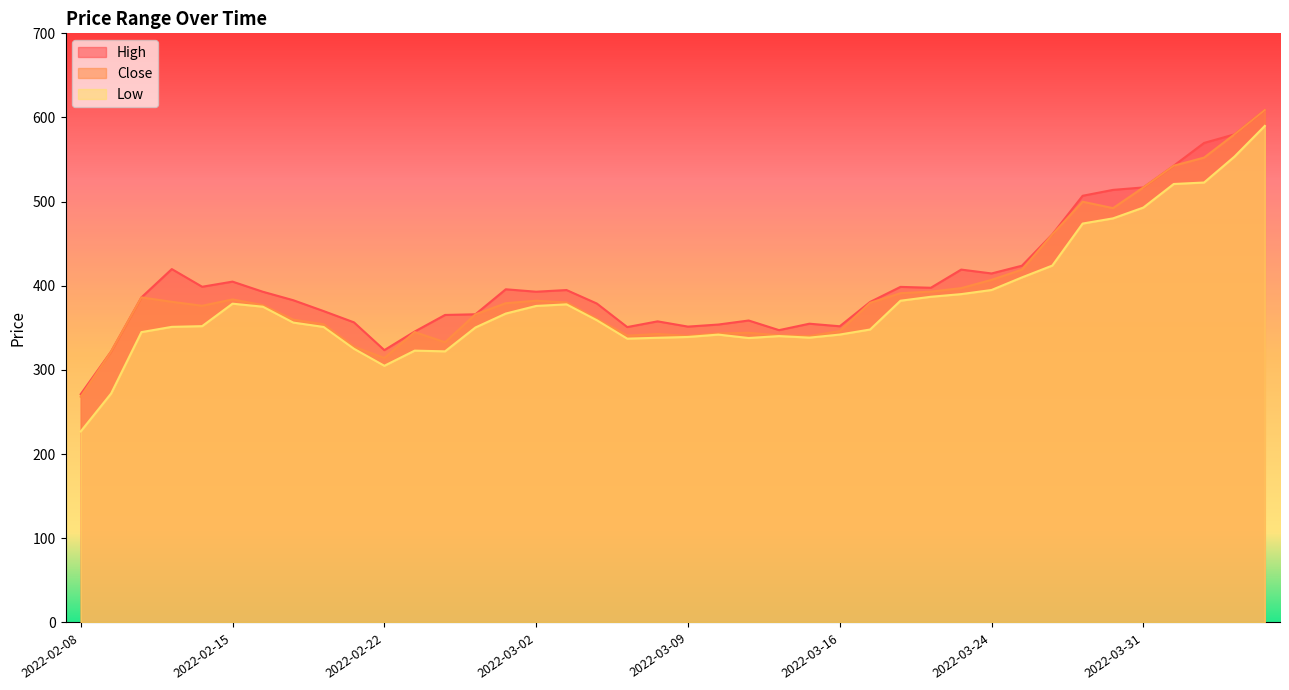

Does the chart have visible grid lines?

No